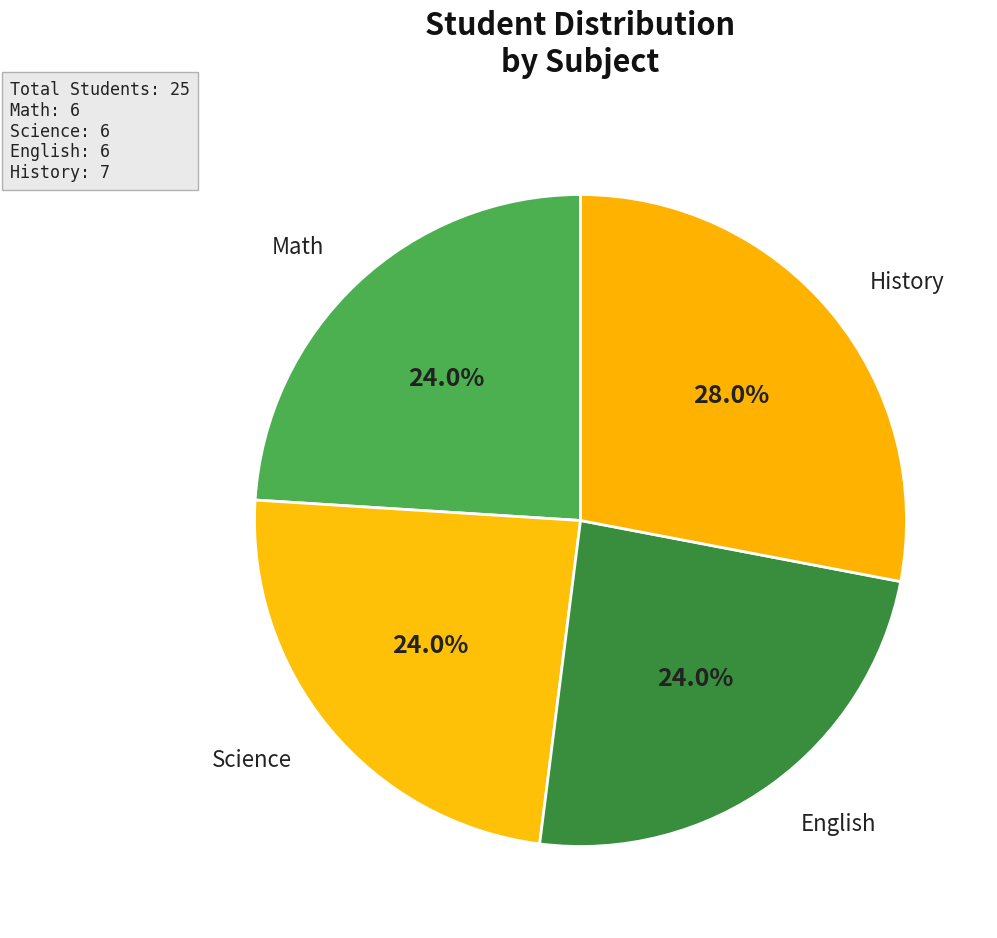

Which slice is the smallest?

Math